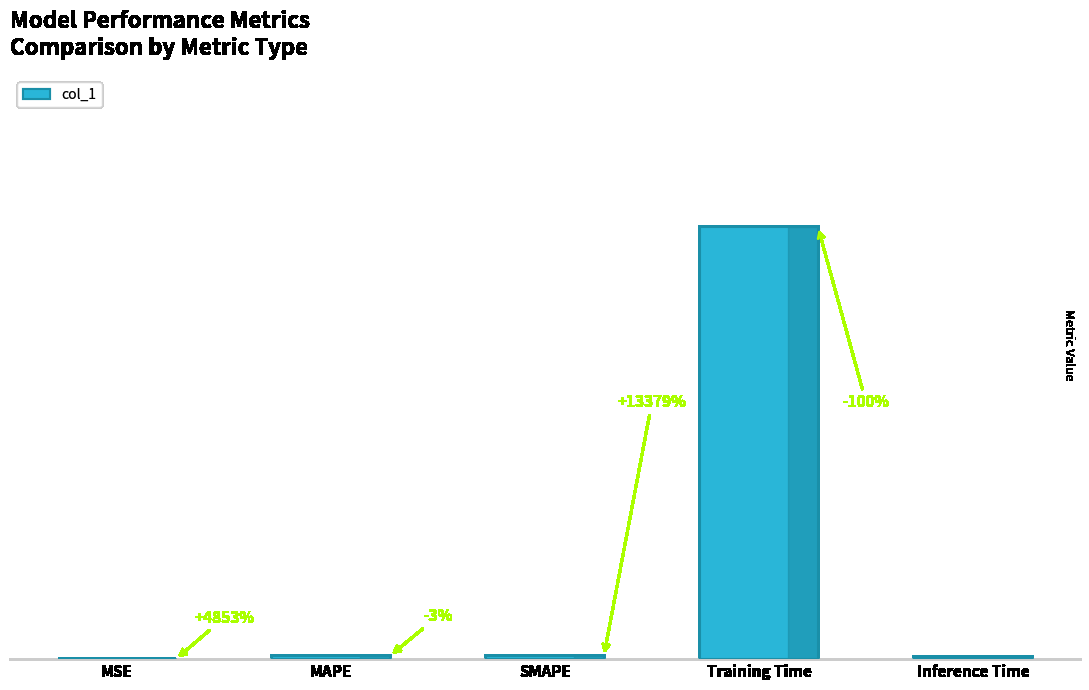

Where is the data nearest to the value 3?

MAPE